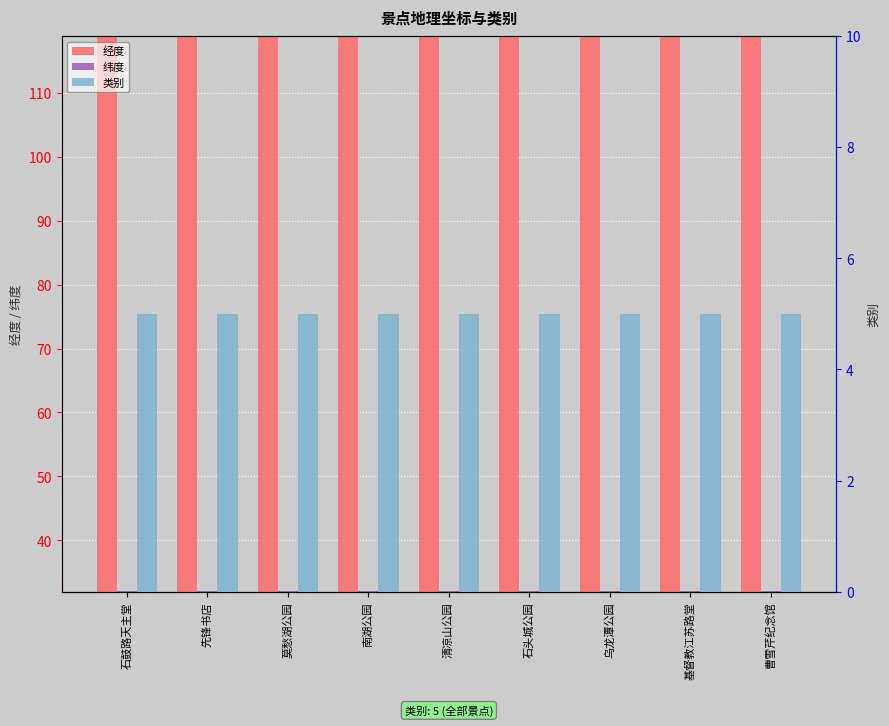

What position from the left is 南湖公园?

4